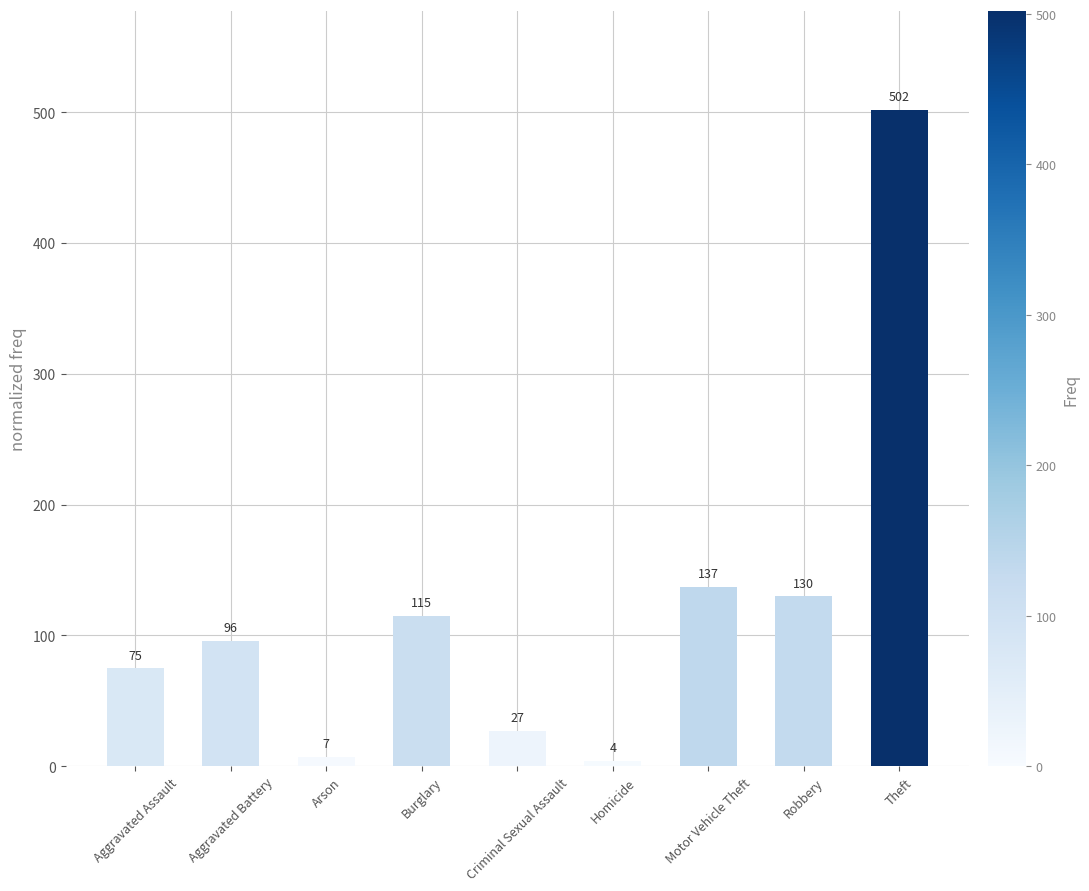

The value at Aggravated Battery is 162. True or false?

False